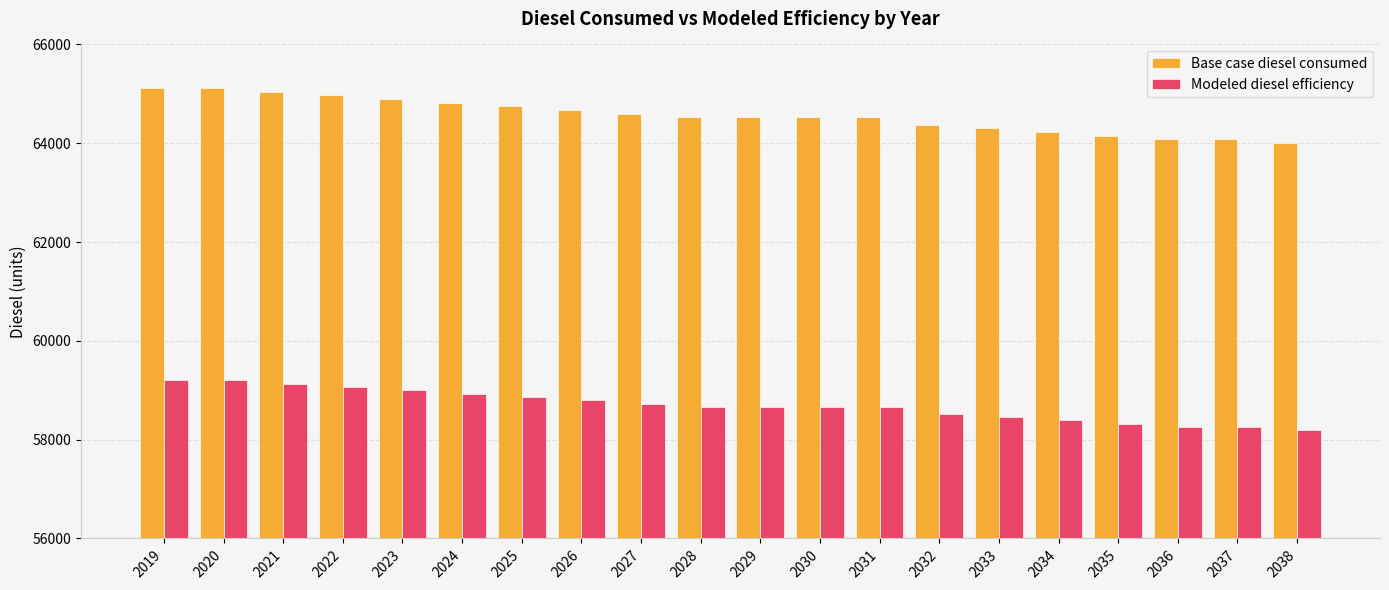

Is the value of Base case diesel consumed at 2020 greater than the value of Modeled diesel efficiency at 2021?

Yes